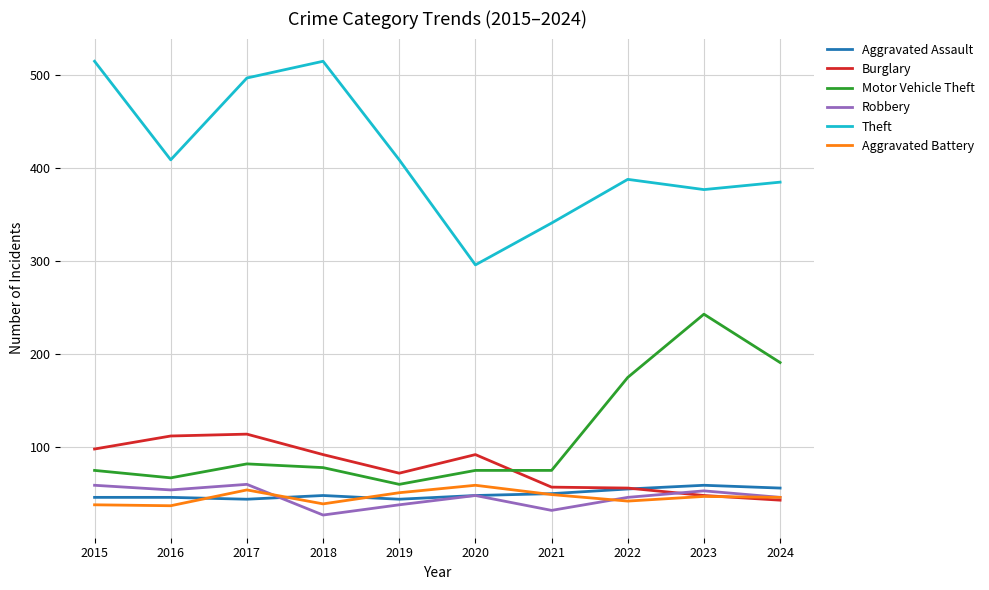

The value of Burglary at 2015 is 155. True or false?

False